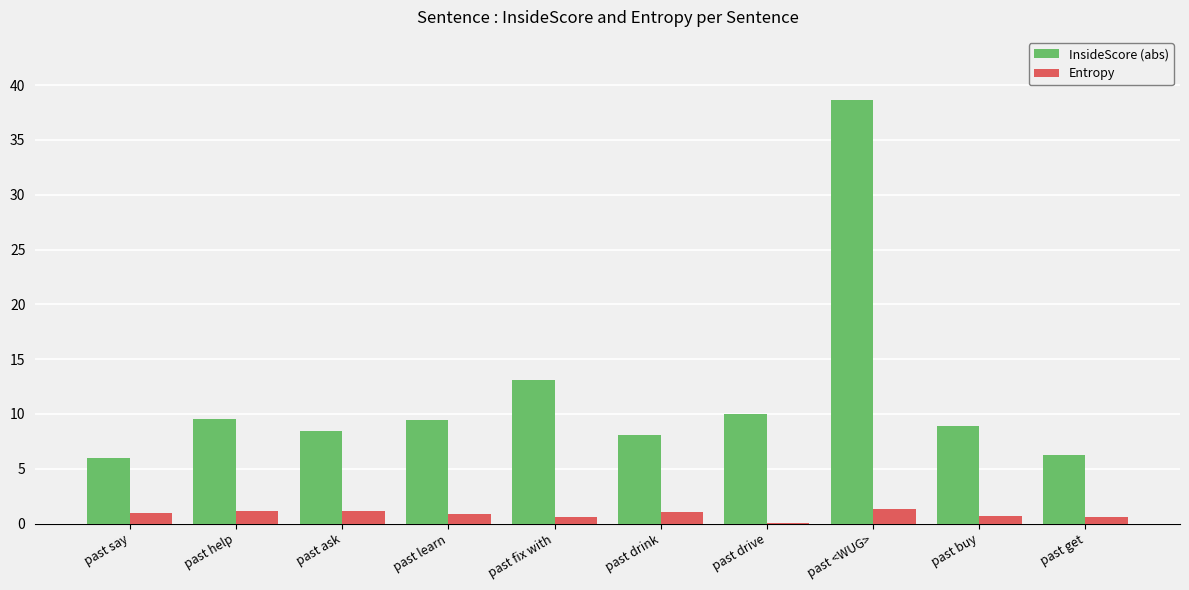

What is the sum of all InsideScore (abs) values?

118.3